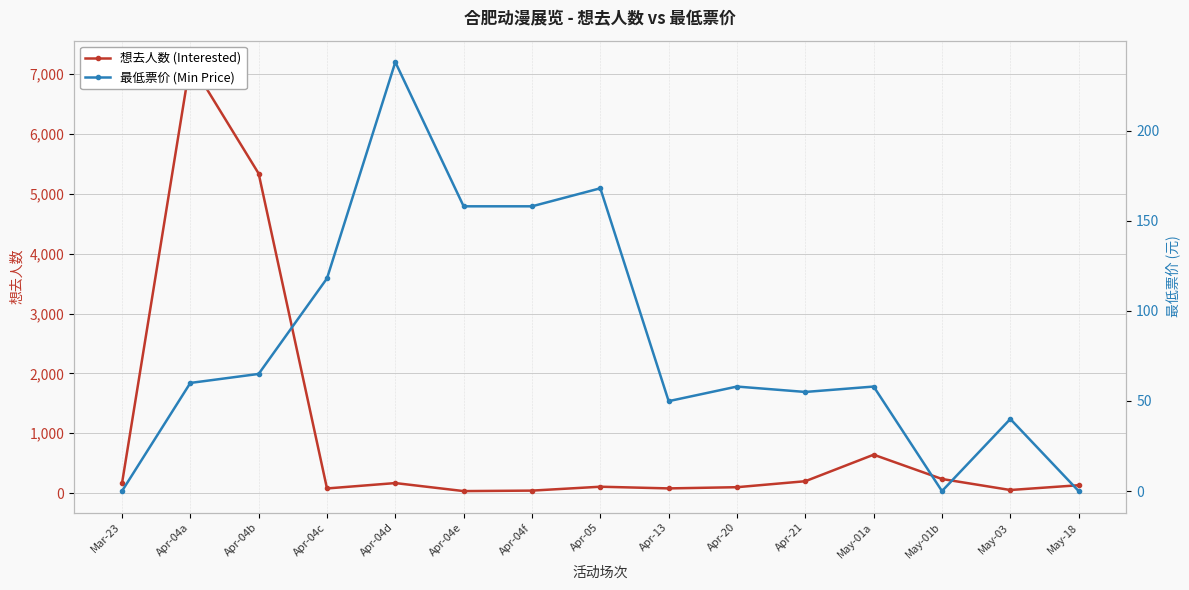

How many lines are shown in the chart?

2